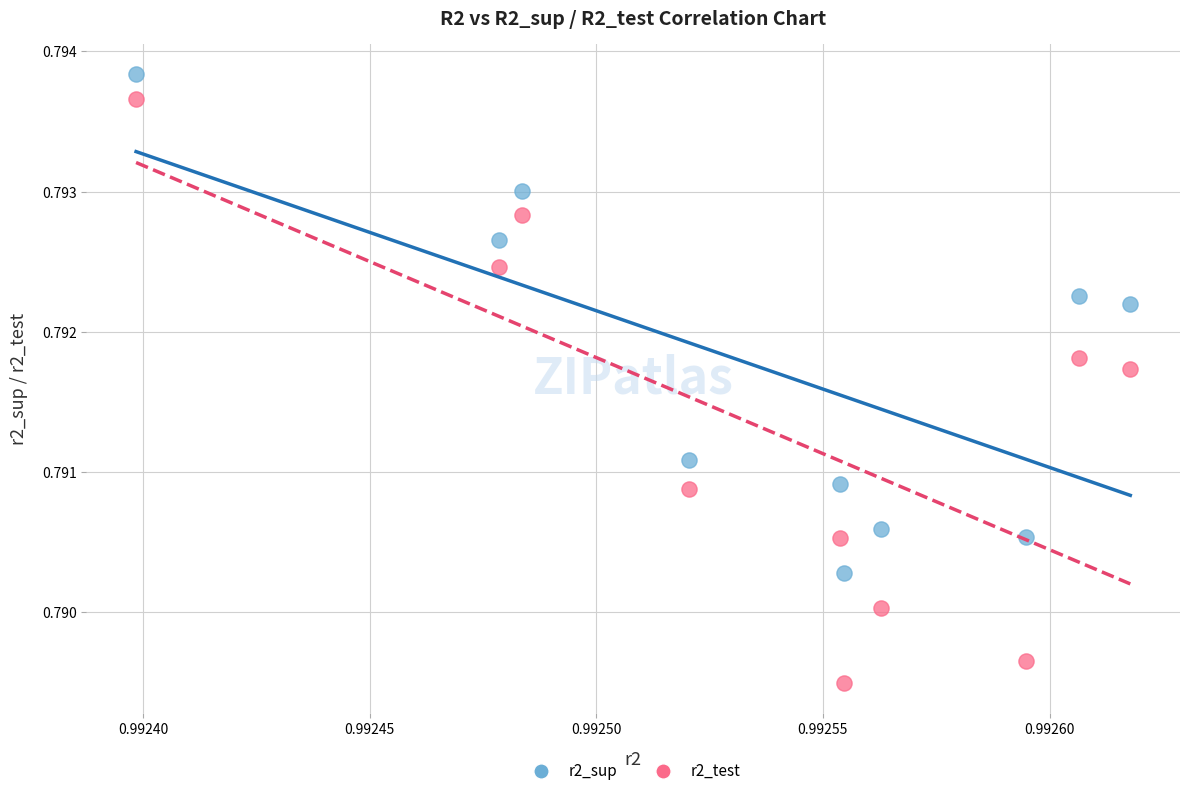

What are all the series names shown in the legend?

r2_sup, r2_test